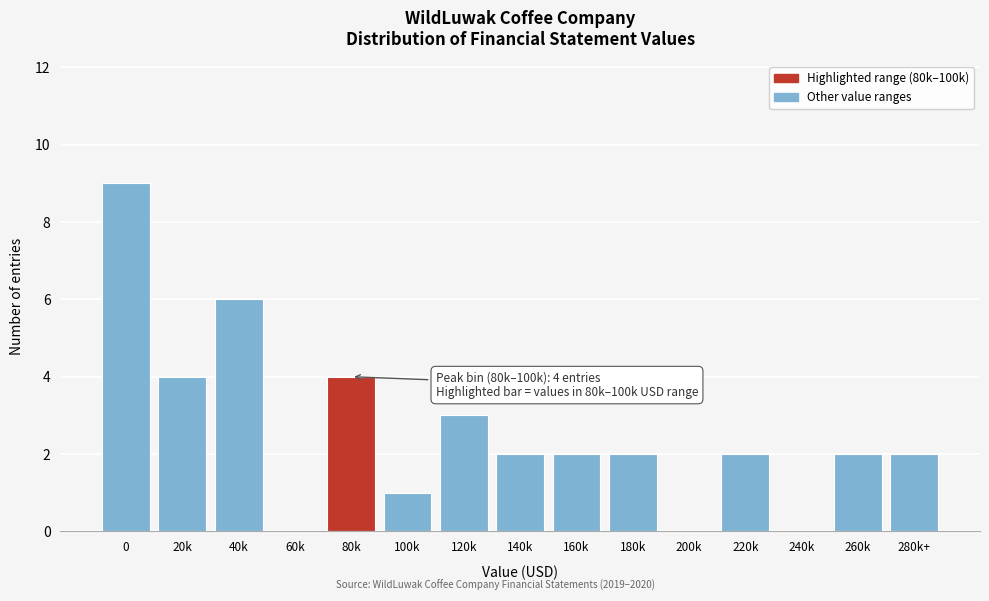

Reading left to right, what are all the values shown in this chart?

0=9	20k=4	40k=6	60k=0	80k=4	100k=1	120k=3	140k=2	160k=2	180k=2	200k=0	220k=2	240k=0	260k=2	280k+=2